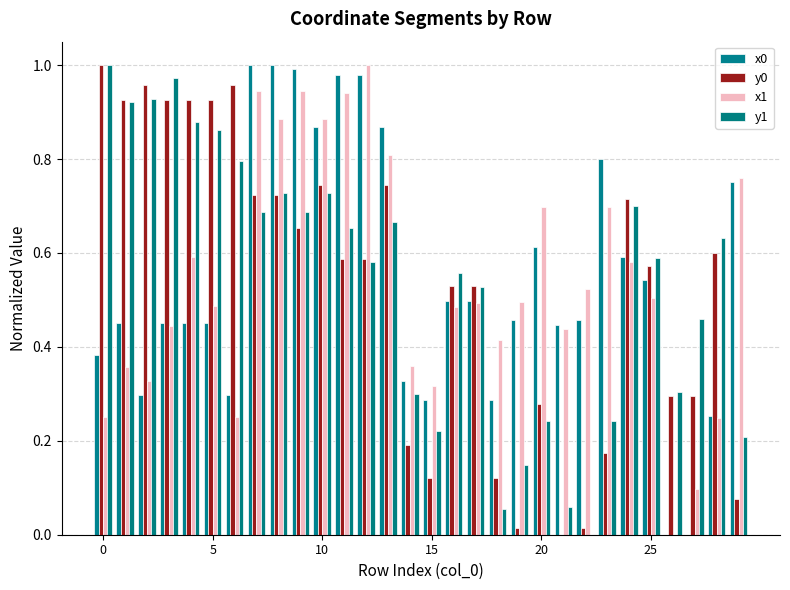

How many groups of bars are there?

30